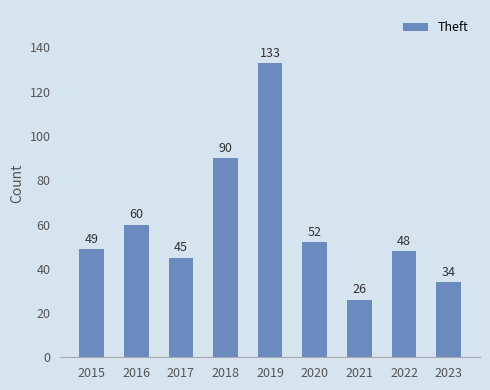

Where is the data nearest to the value 79?

2018